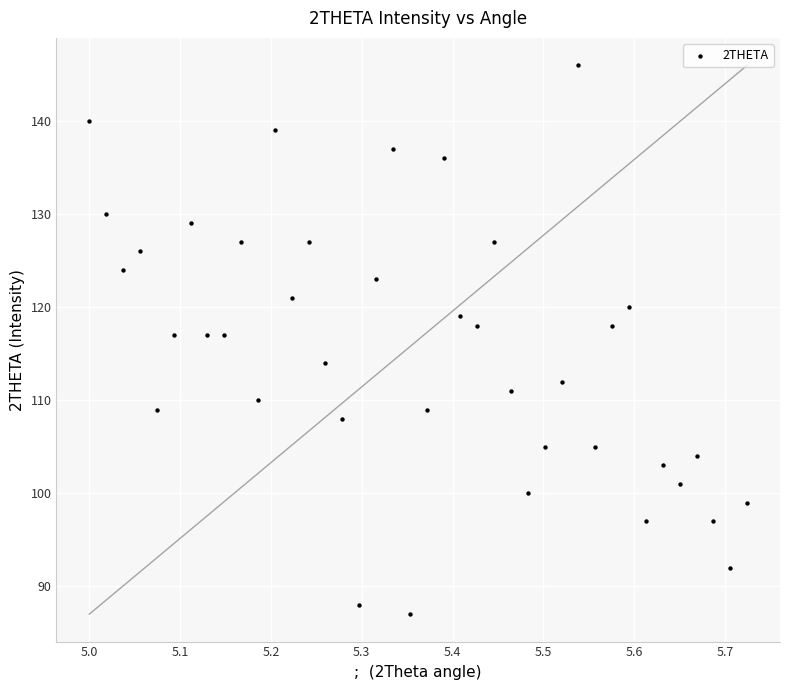

What is the range of Y values (max minus min)?

59